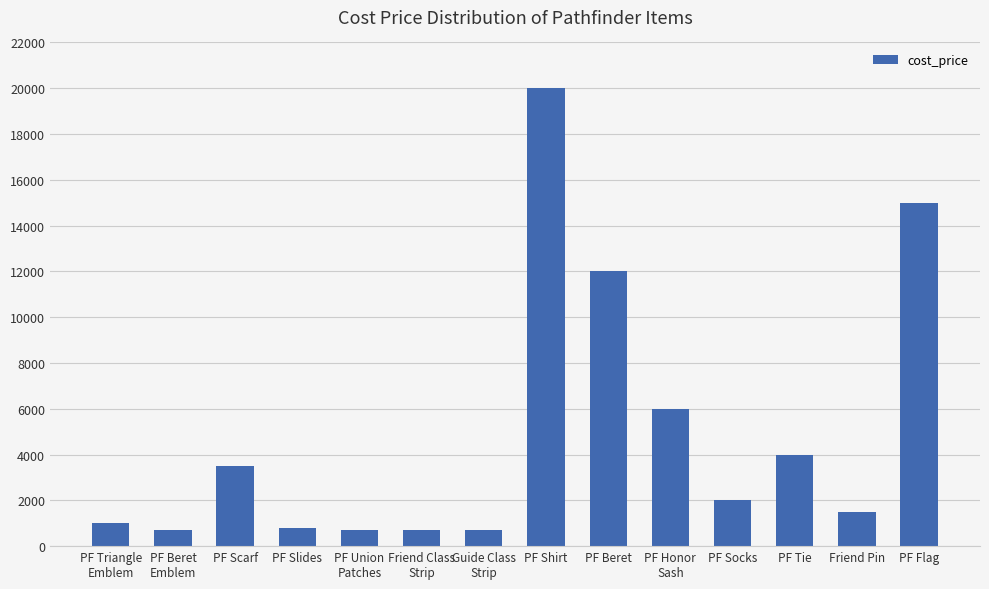

What is the difference between the second highest and second lowest values?

14300